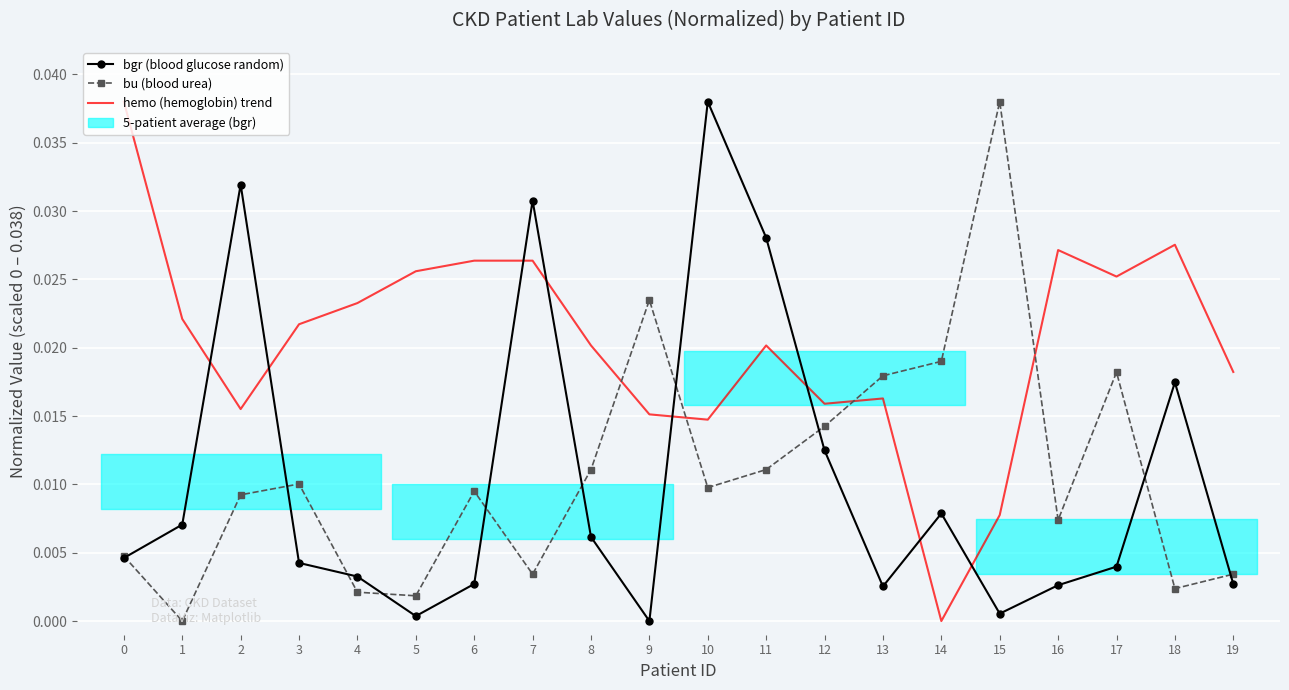

Which series has the largest range (max minus min)?

bgr (blood glucose random)